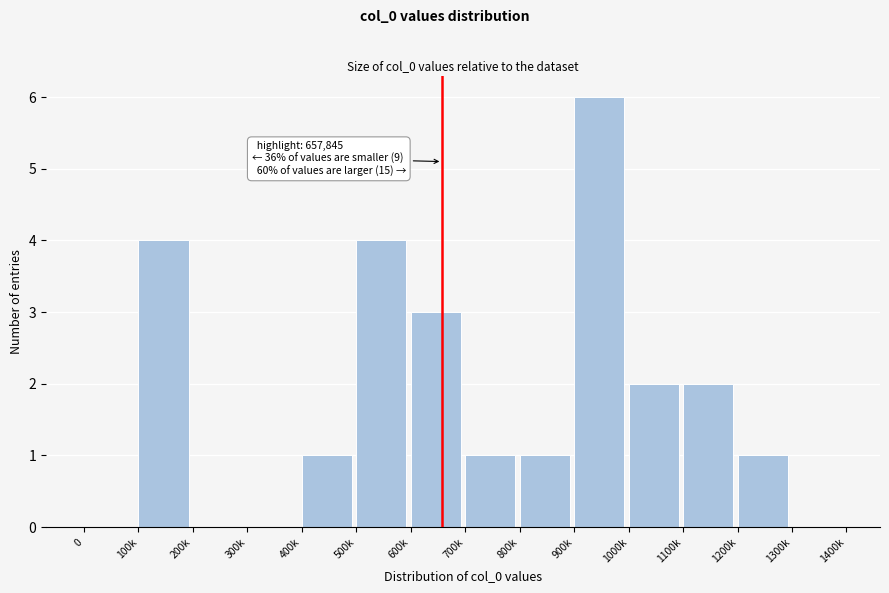

Which has a higher value, 1000k or 800k?

1000k